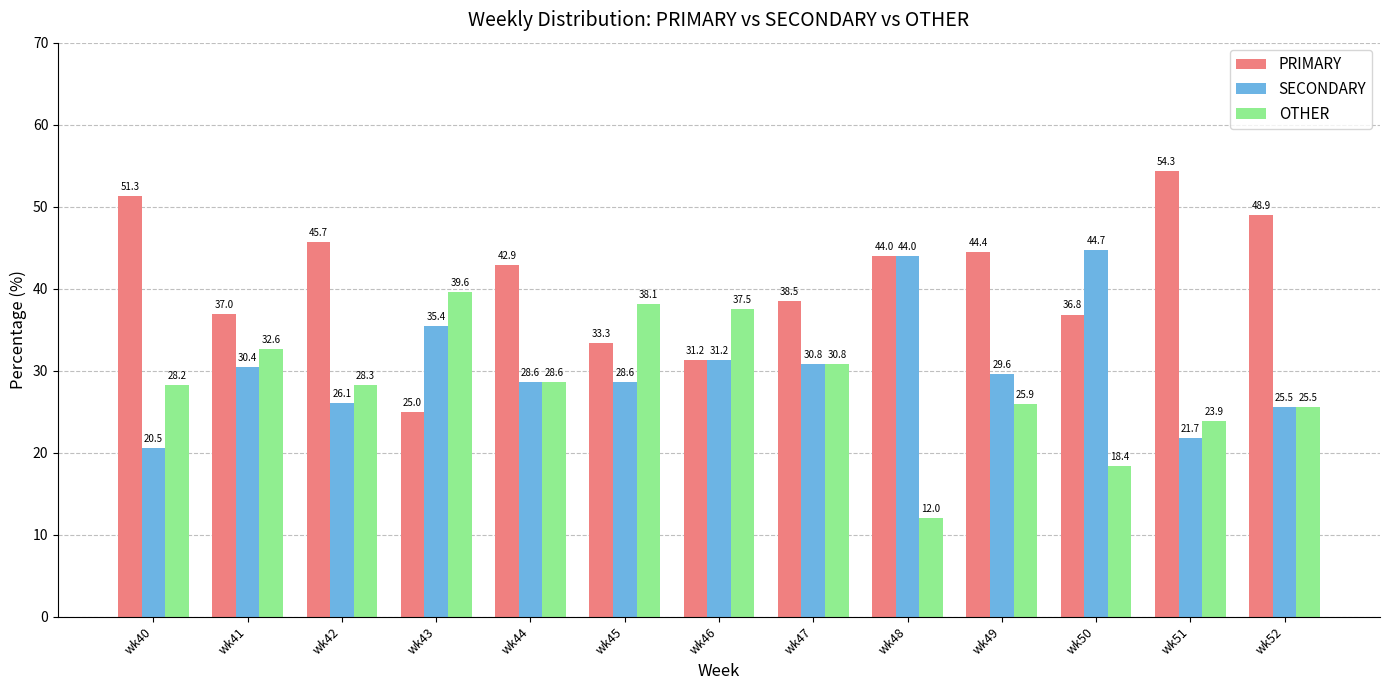

Which series changed the most between wk45 and wk47?

OTHER